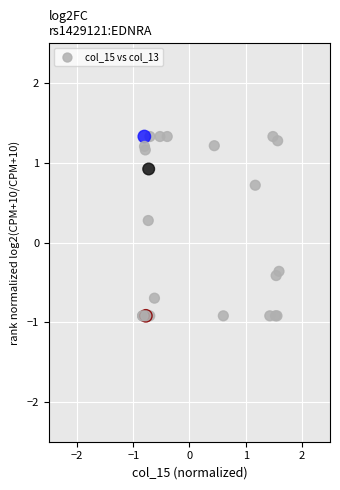

What Y value in the scatter plot is closest to 0?

0.3